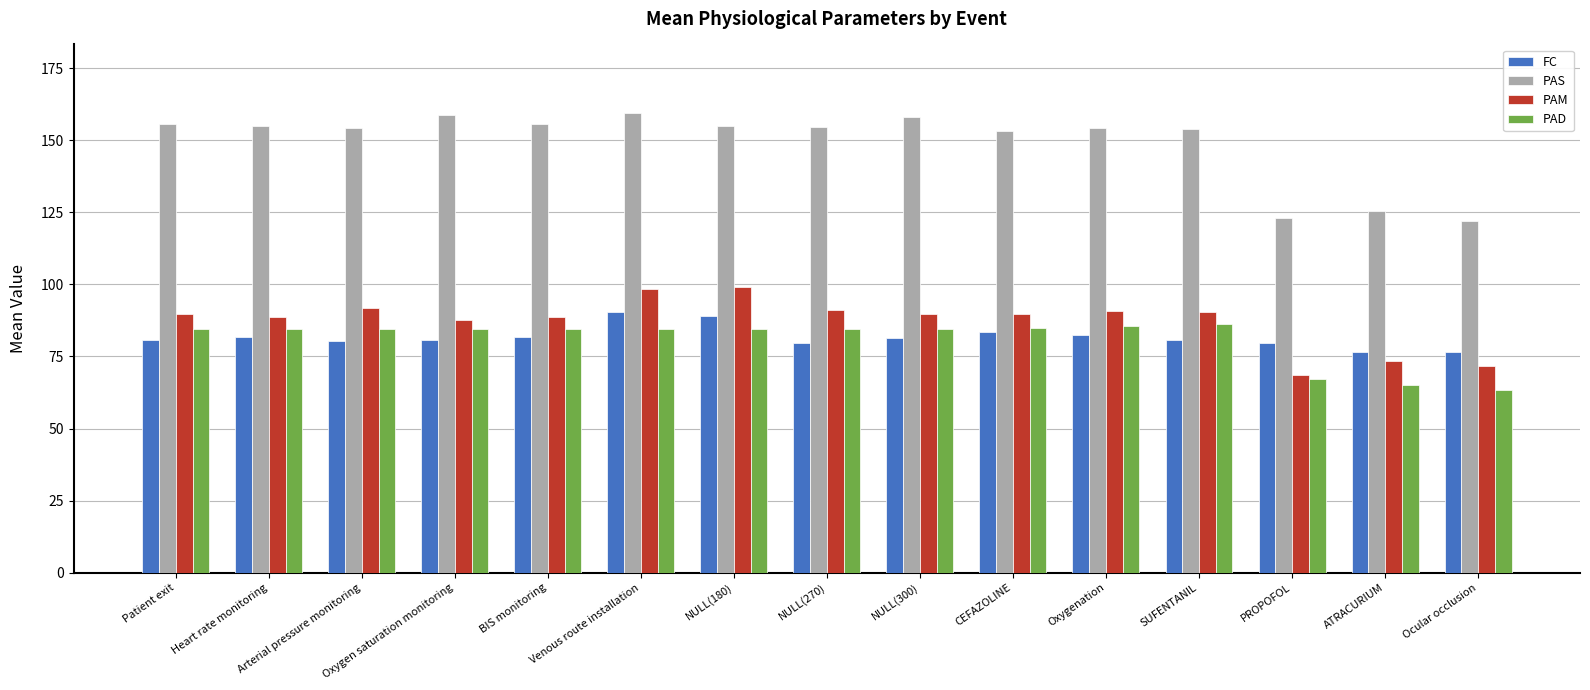

Count the number of categories in the chart.

15